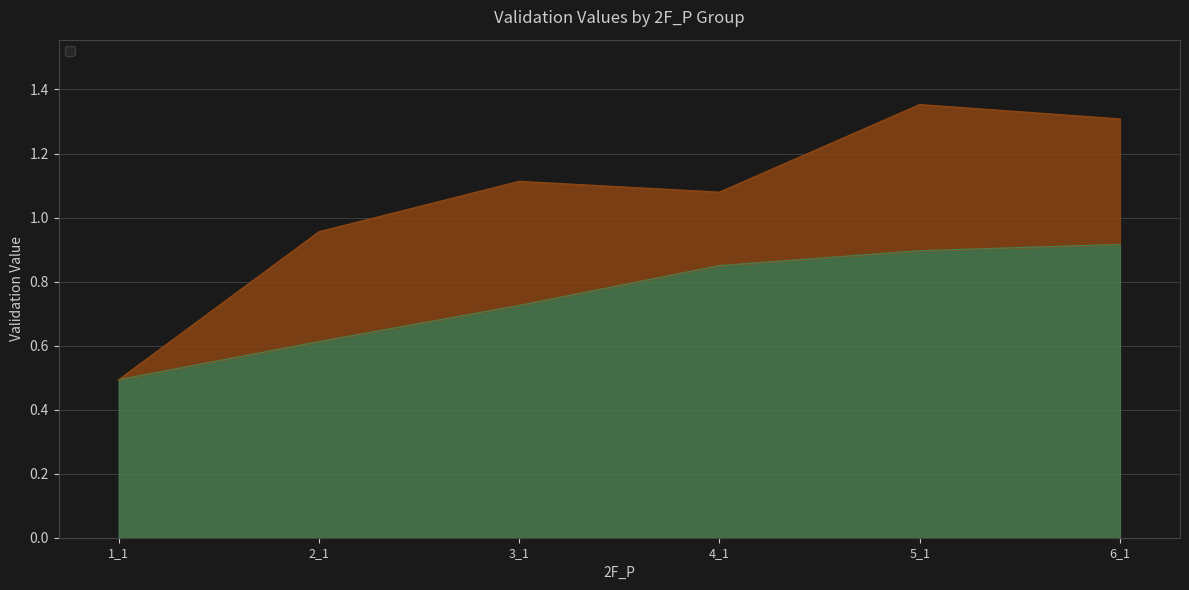

Rank the categories by value from highest to lowest.

6_1, 5_1, 4_1, 3_1, 2_1, 1_1